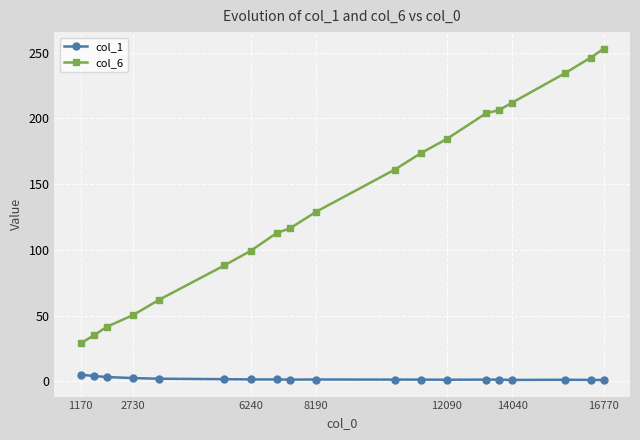

True or false: col_6 has more than 1 interior local peaks.

False